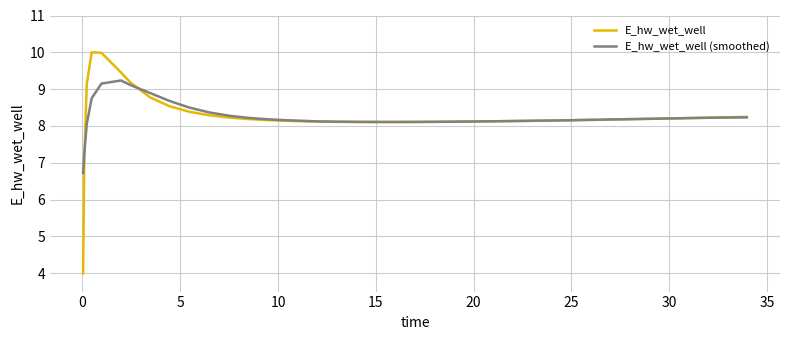

What is the lowest value of the E_hw_wet_well series?

4.0